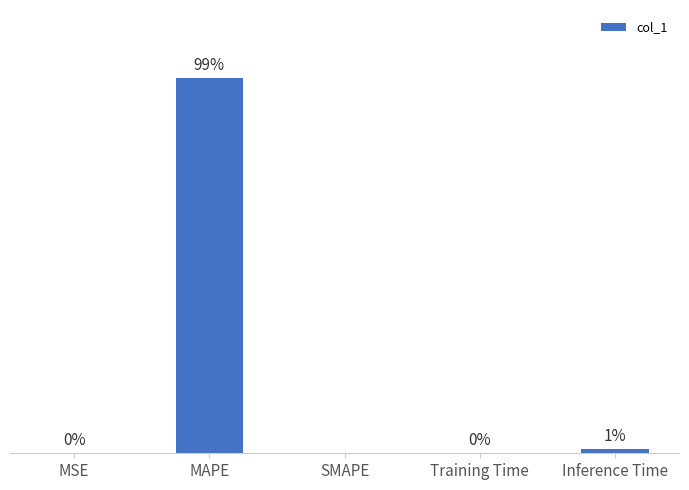

Which label corresponds to the largest value in the chart?

MAPE